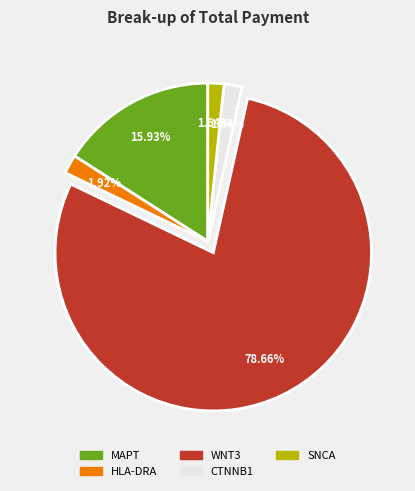

The MAPT slice represents 9% of the pie. True or false?

False